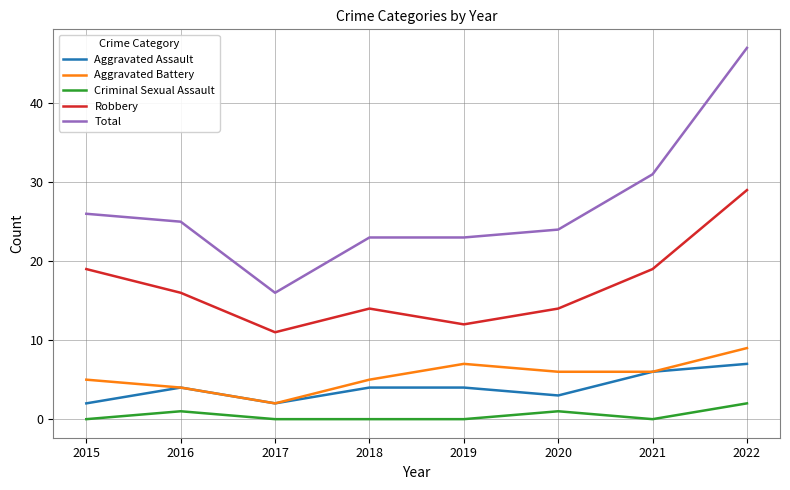

Where is the first local maximum for Aggravated Battery?

2019